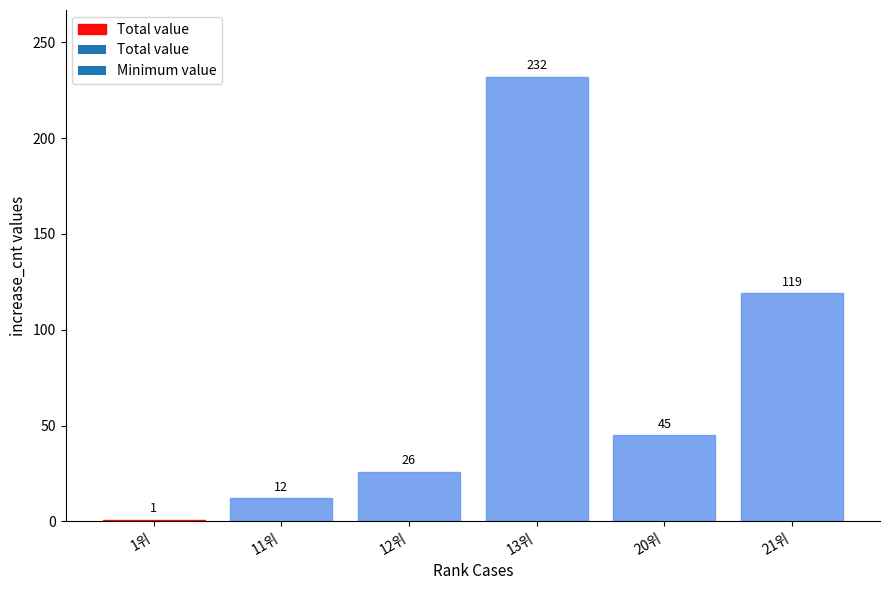

What position from the right is 13위?

3